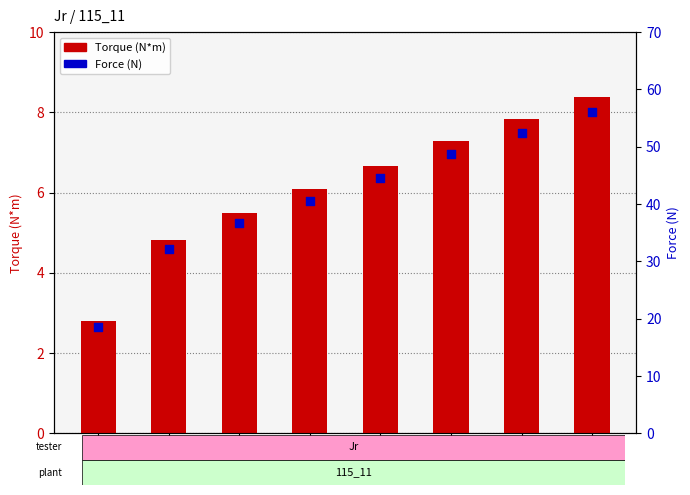

At which category is the sum across all series the highest?

5.5